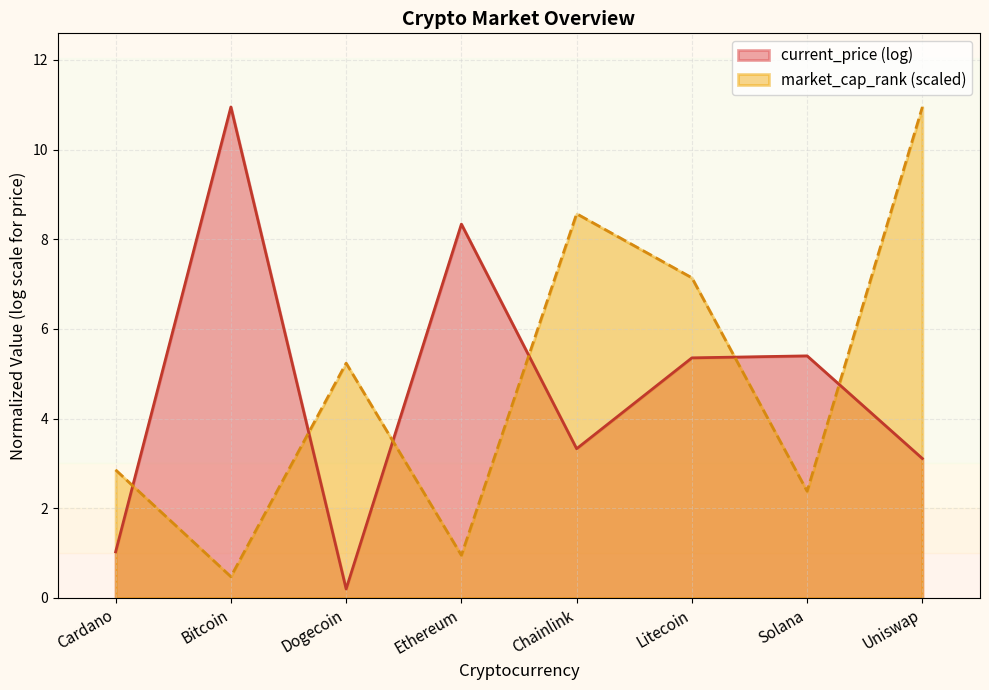

Where is the first local maximum?

Dogecoin